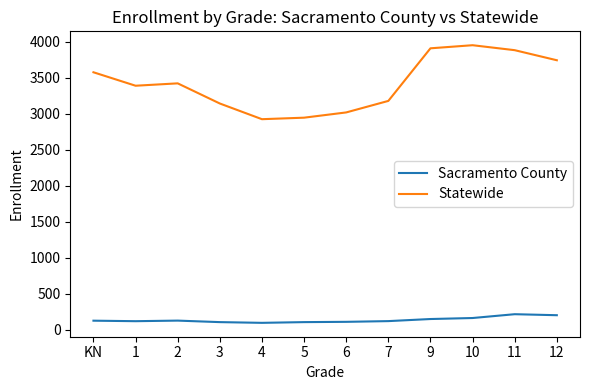

What is the difference between the maximum and minimum values in the Statewide series?

1028